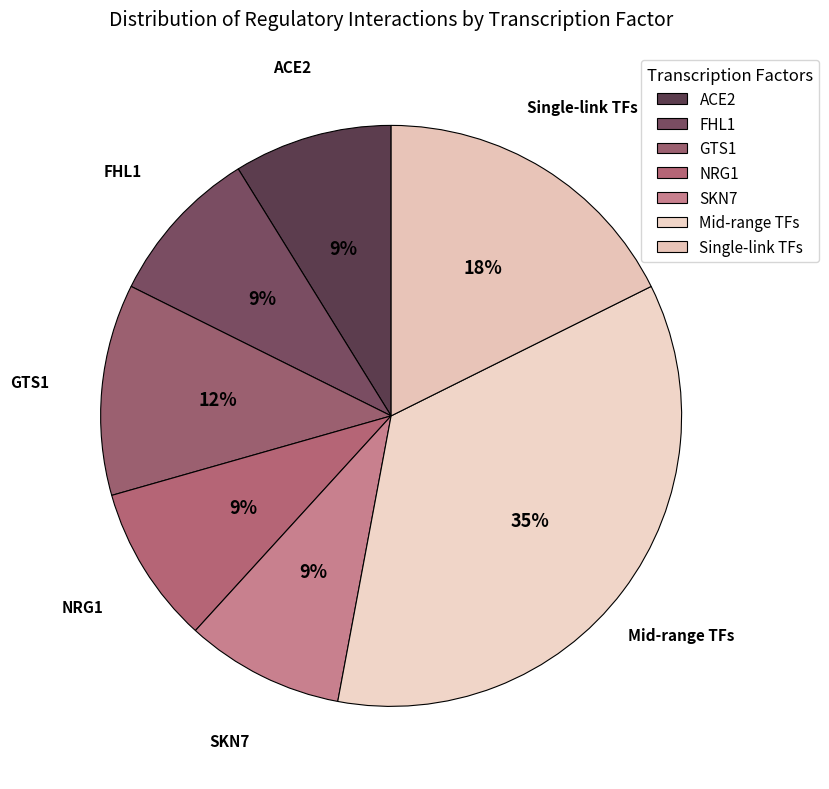

Which category has the biggest portion of the pie?

Mid-range TFs